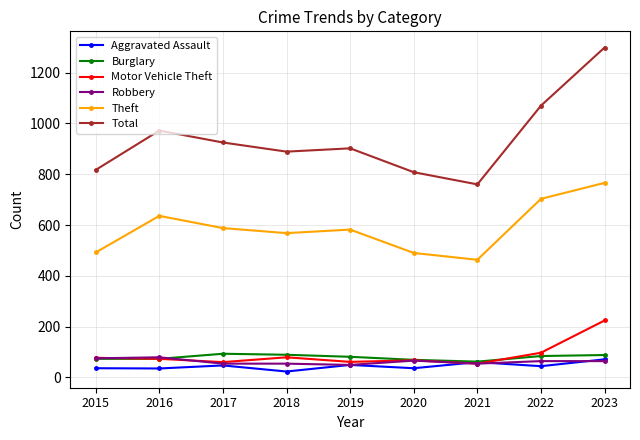

What are all the series names shown in the legend?

Aggravated Assault, Burglary, Motor Vehicle Theft, Robbery, Theft, Total